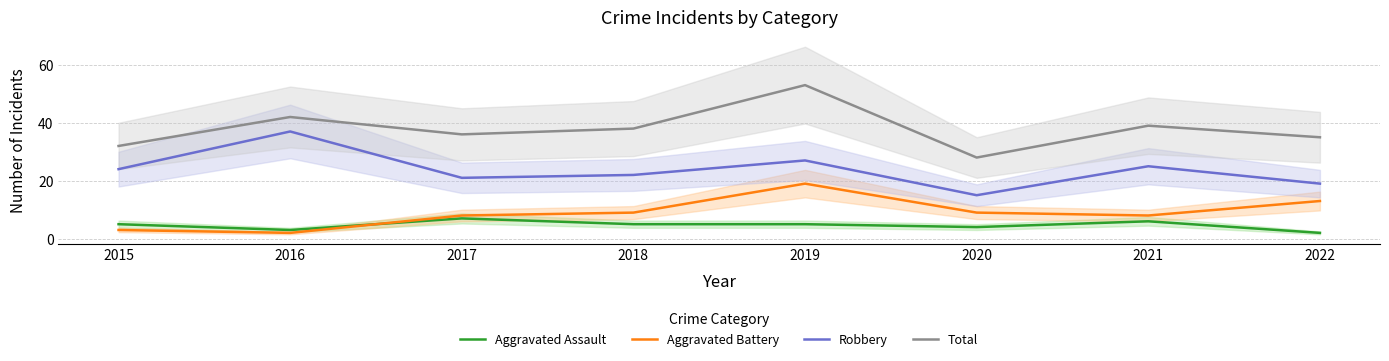

At which category does Robbery reach its first local valley?

2017